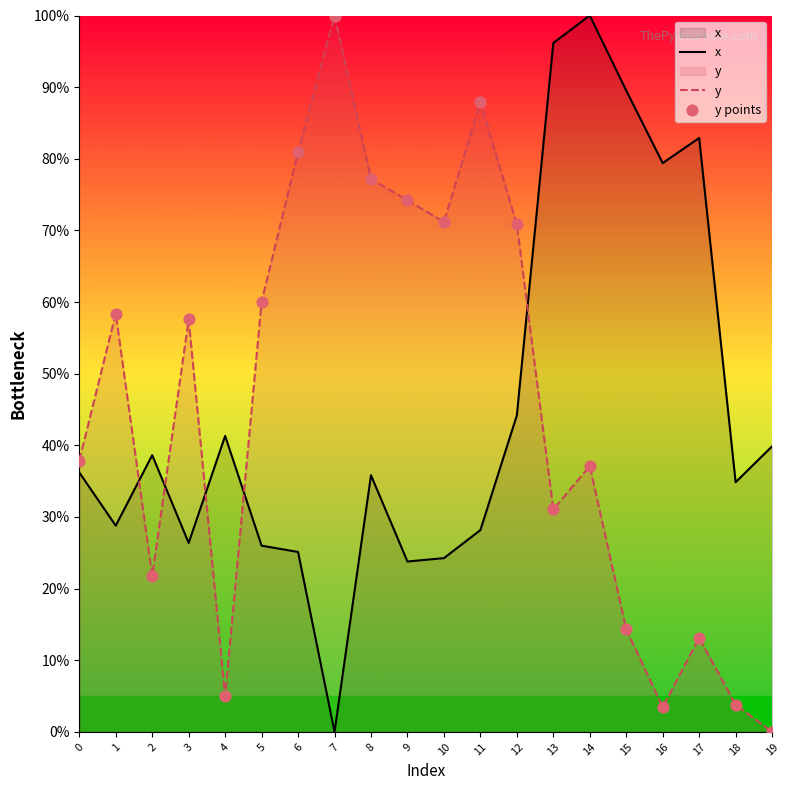

Which series has the widest spread of Y values?

x